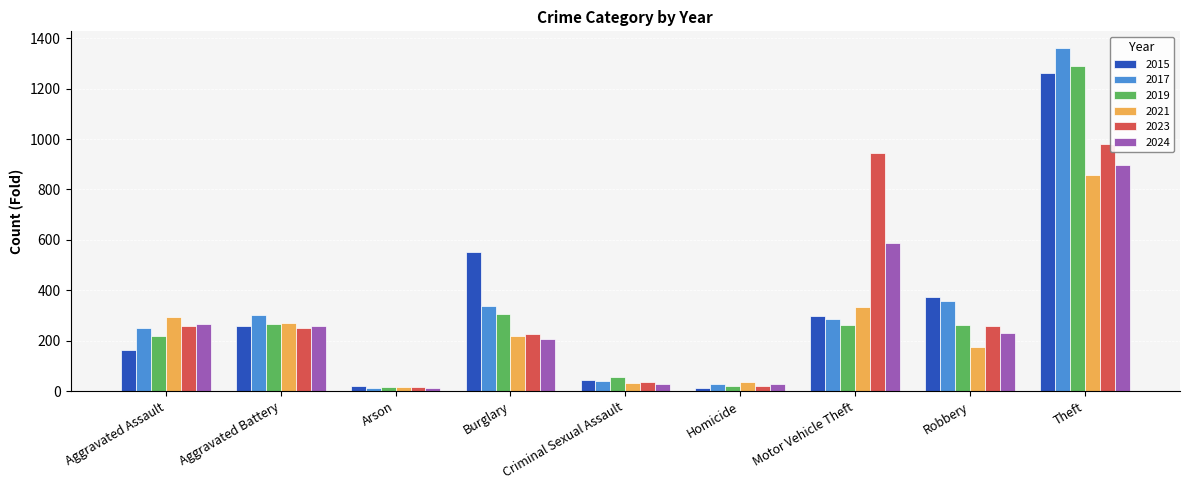

Is the value of 2021 at Robbery greater than the value of 2023 at Arson?

Yes